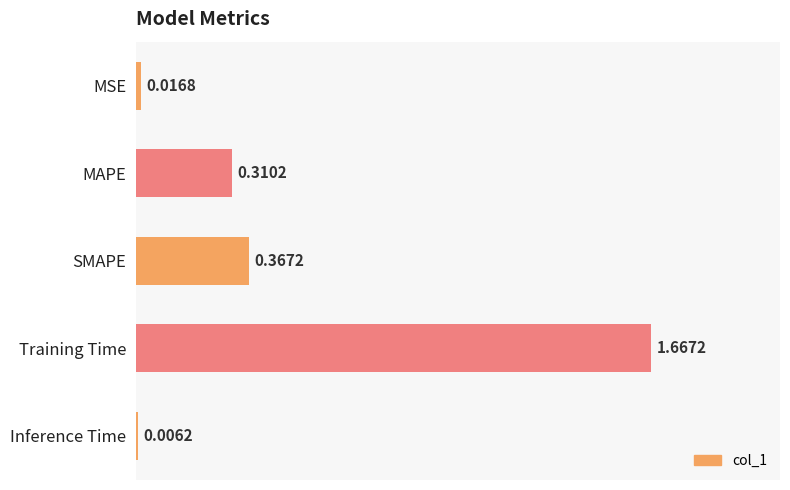

Where is the data nearest to the value 0?

Inference Time